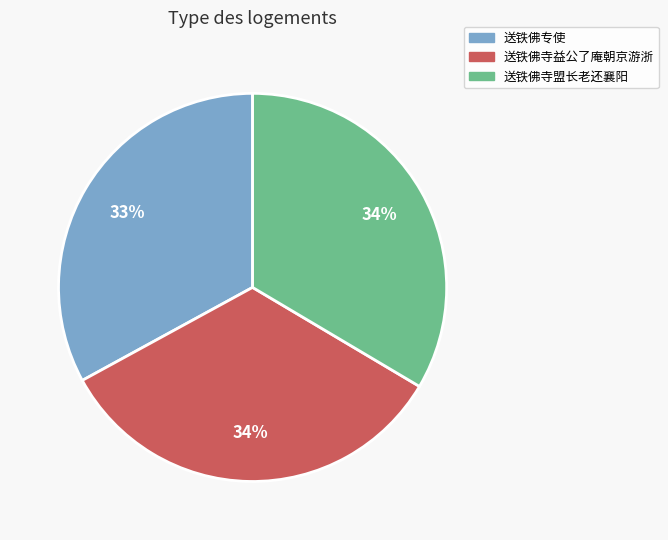

Which slice is the smallest?

送铁佛专使